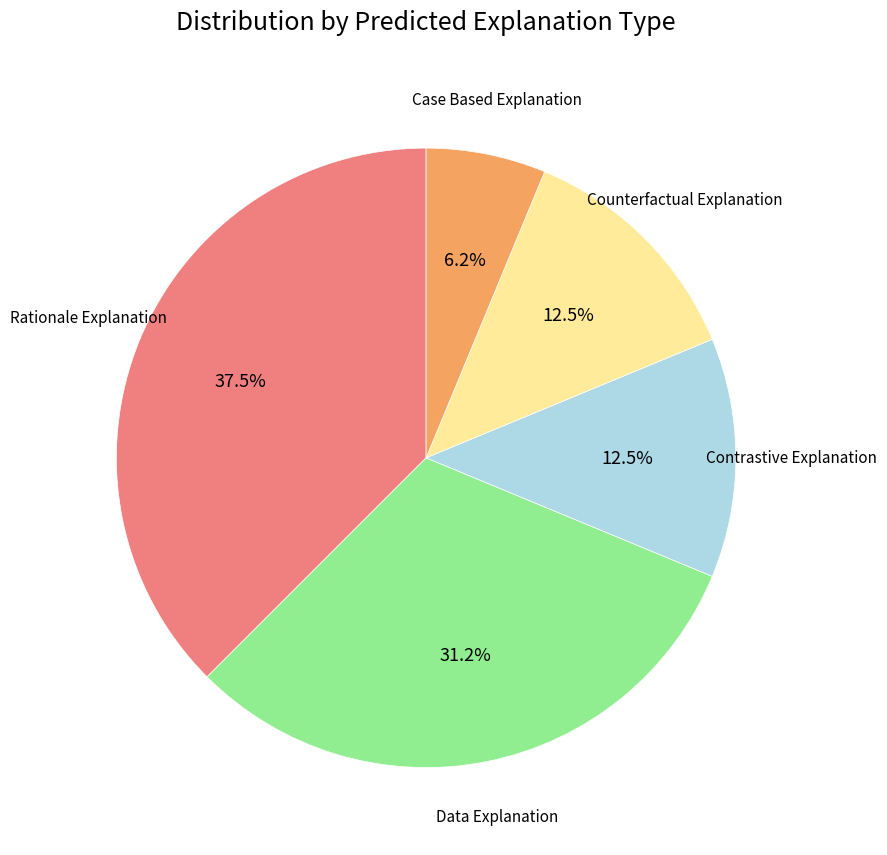

Does any single category account for the majority?

No